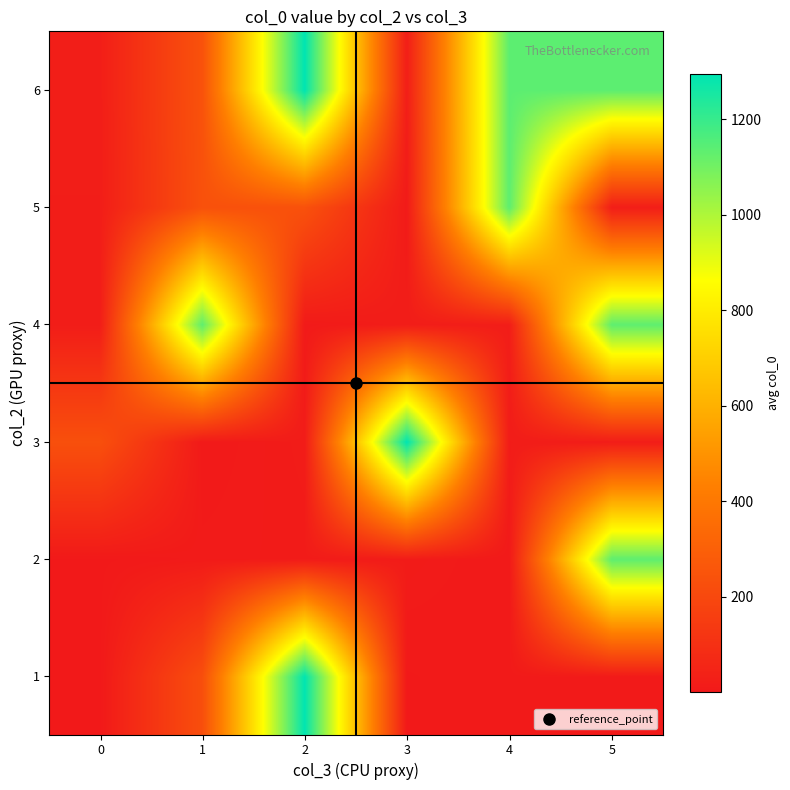

What is the smallest value displayed?

1